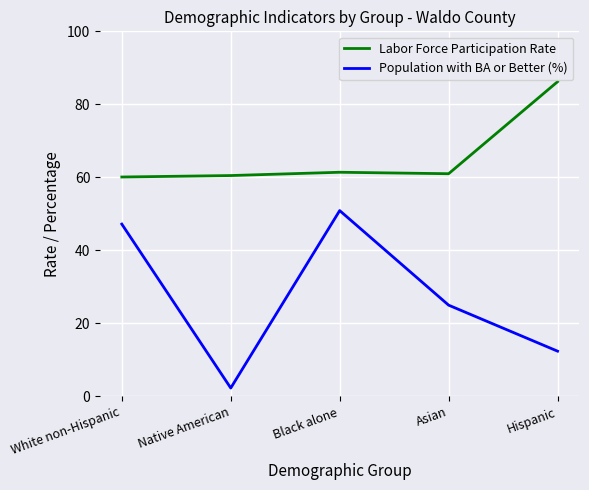

What is the sum of the Population with BA or Better (%) values at Black alone and Native American?

53.2